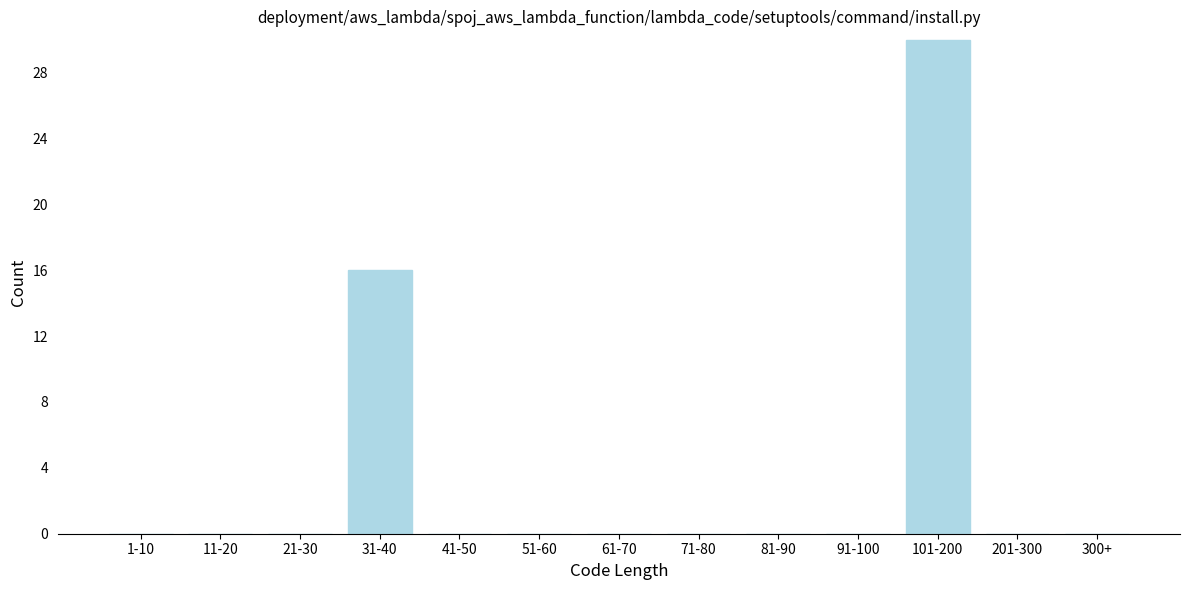

Reading left to right, what are all the values shown in this chart?

1-10=0	11-20=0	21-30=0	31-40=16	41-50=0	51-60=0	61-70=0	71-80=0	81-90=0	91-100=0	101-200=30	201-300=0	300+=0